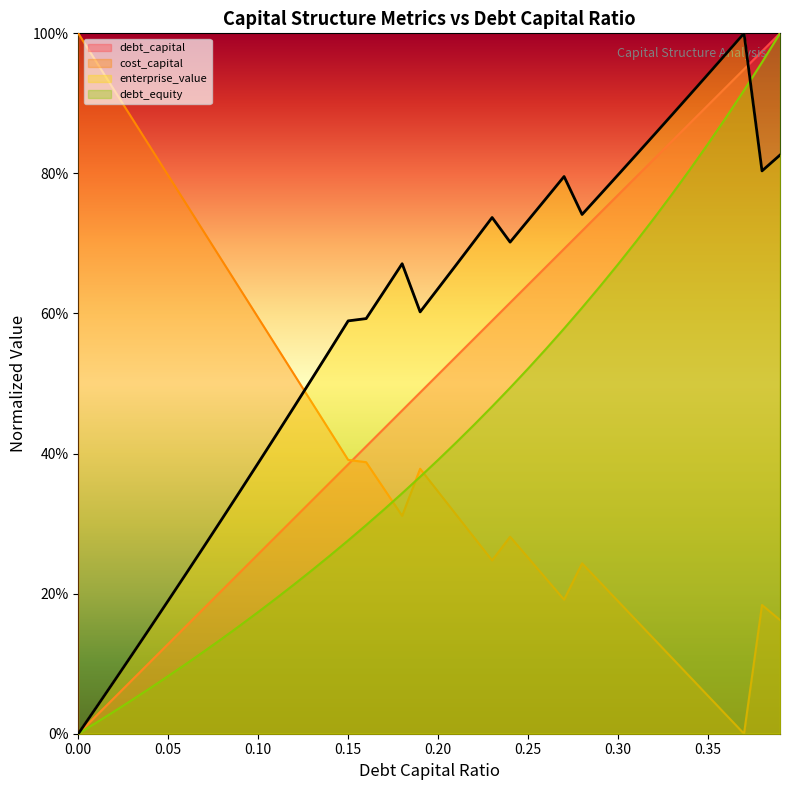

How many distinct data groups are displayed?

4